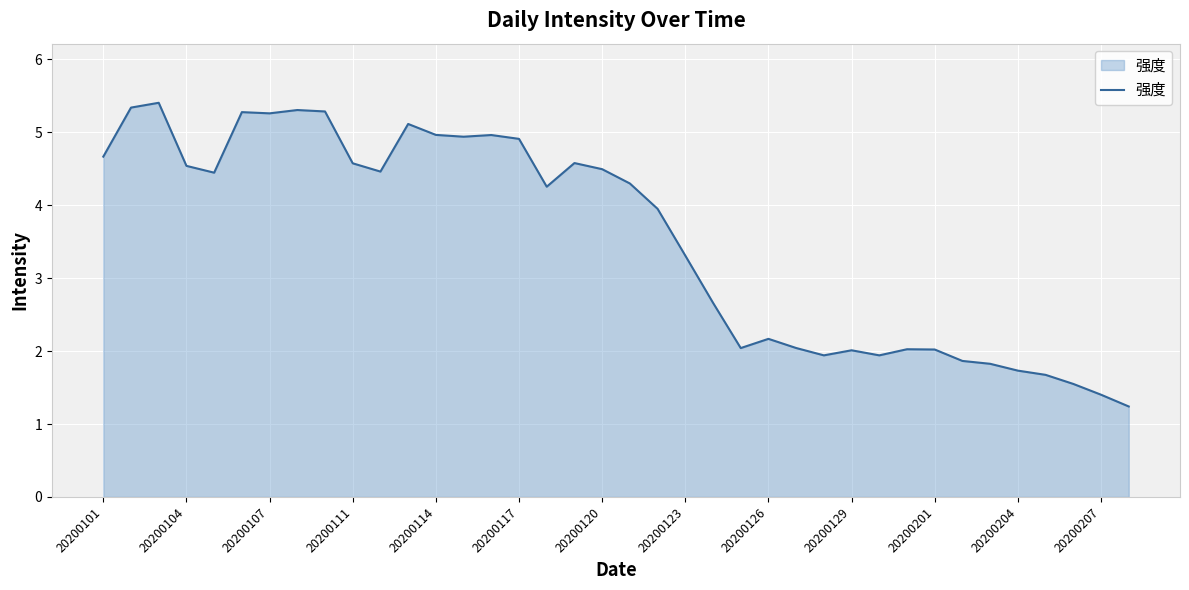

Count the number of data series in this chart.

1